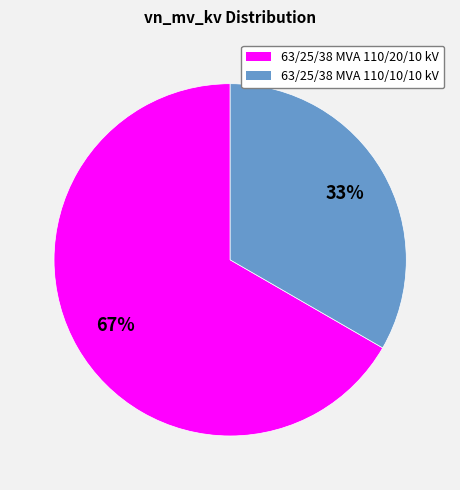

What is the largest slice in the pie chart?

63/25/38 MVA 110/20/10 kV